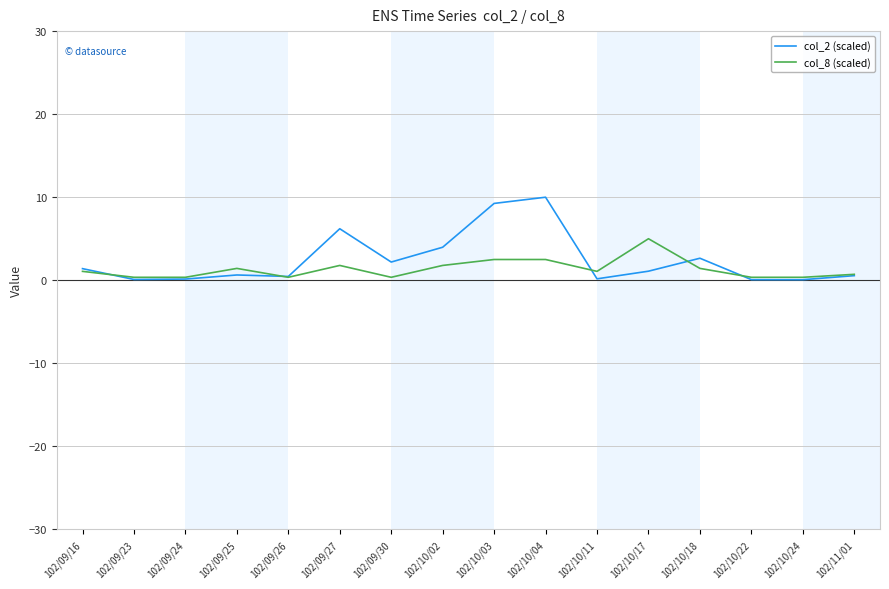

List the series in order of their overall mean, highest first.

col_2 (scaled), col_8 (scaled)